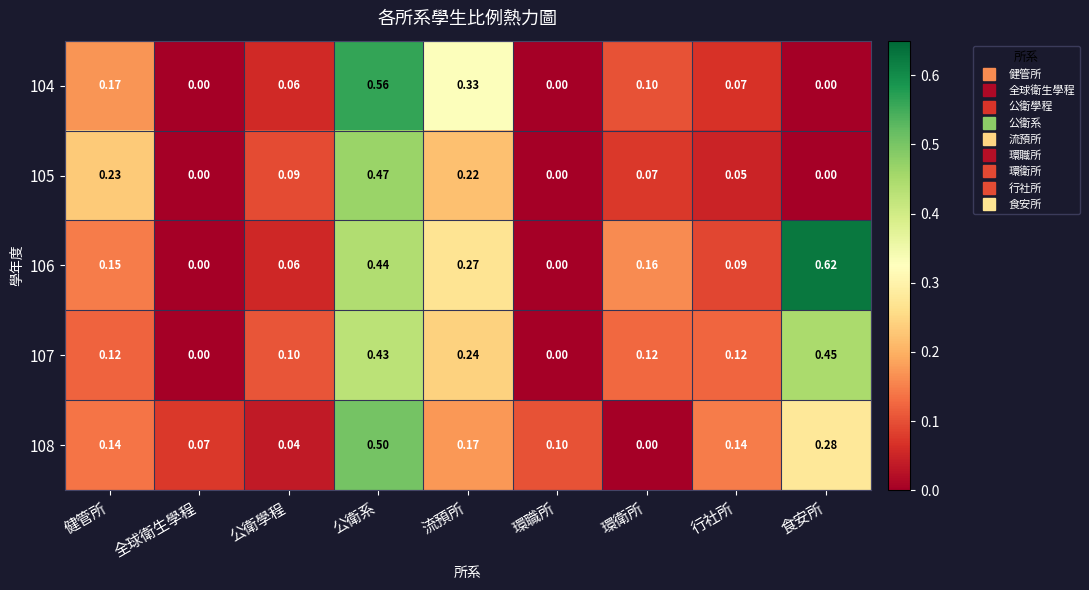

Which label corresponds to the largest value in the chart?

食安所